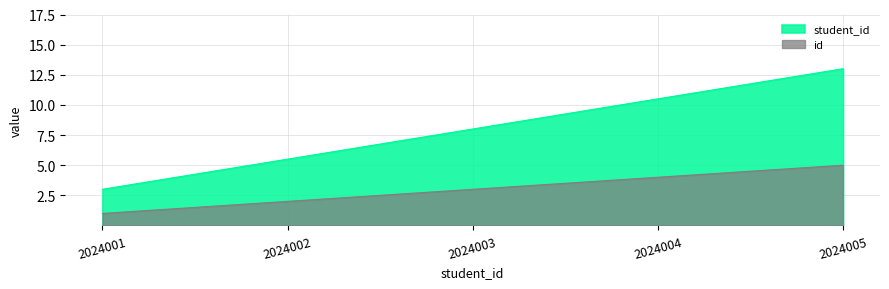

Which series has the largest range (max minus min)?

student_id